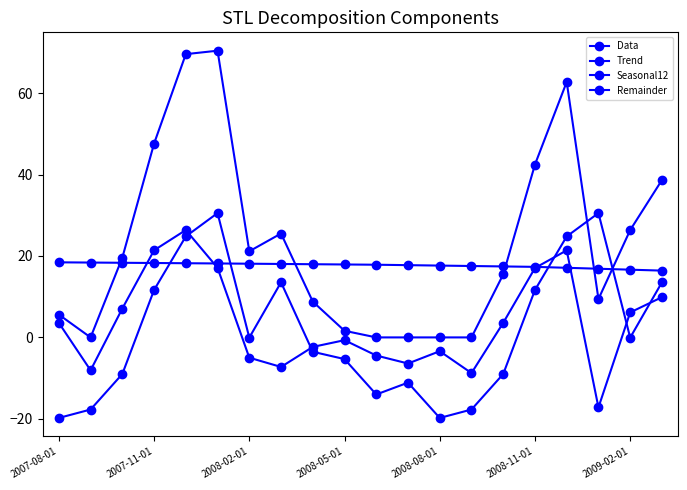

What is the sum of all Remainder values?

70.0